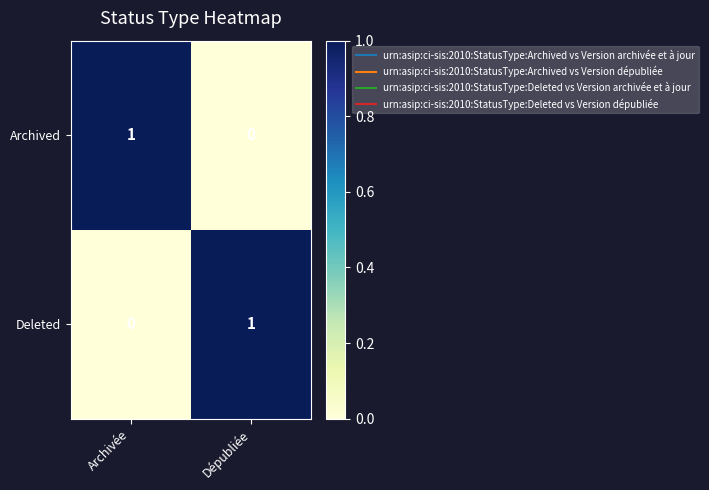

What is the total value across all series at Archivée?

1